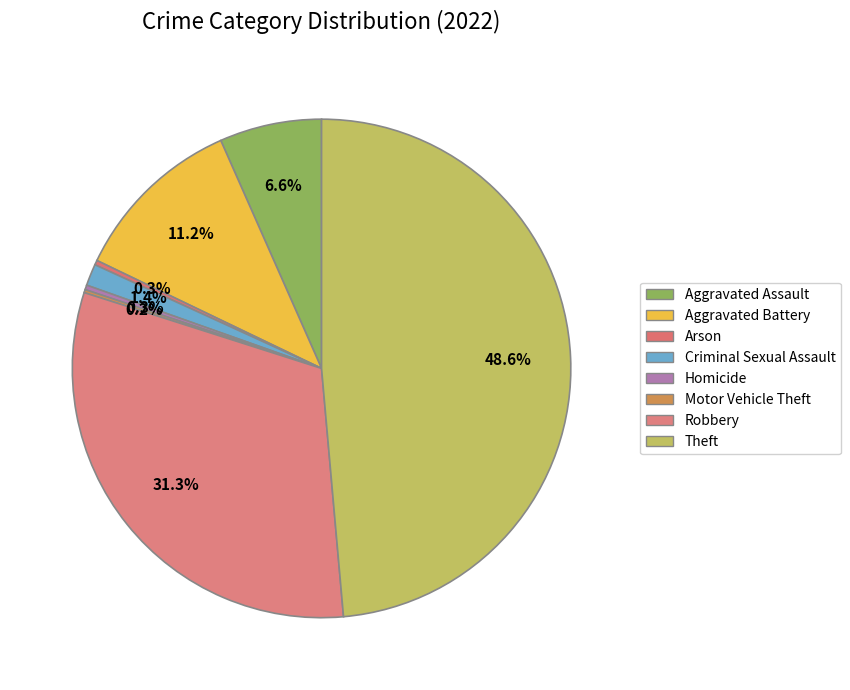

To the nearest percent, what is the difference between the Aggravated Assault and Criminal Sexual Assault slice percentages?

5%